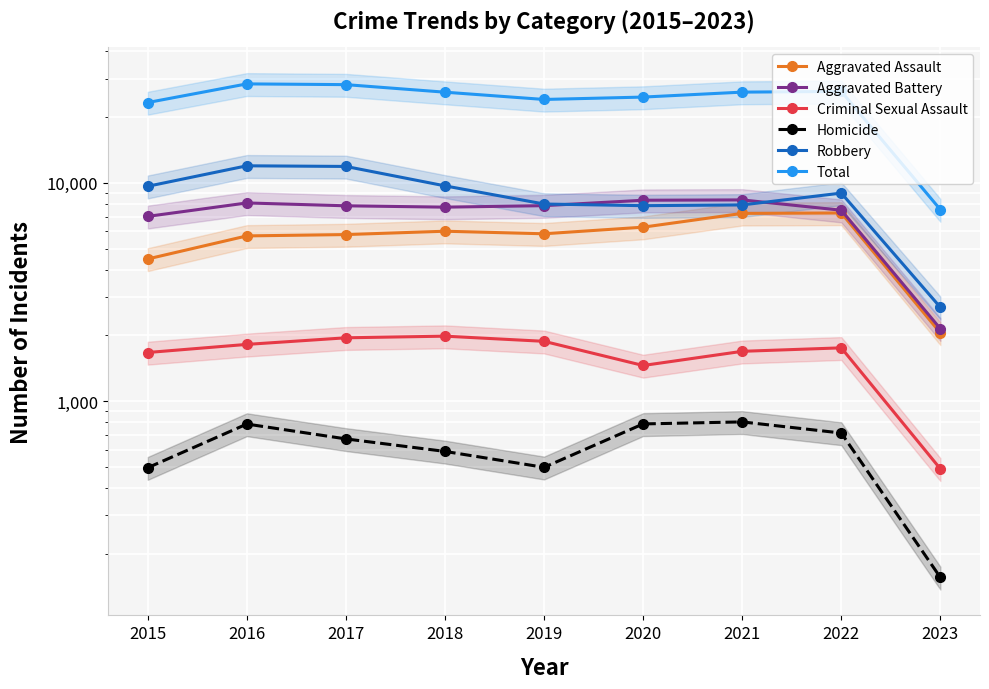

Which series has the largest total across all categories?

Total